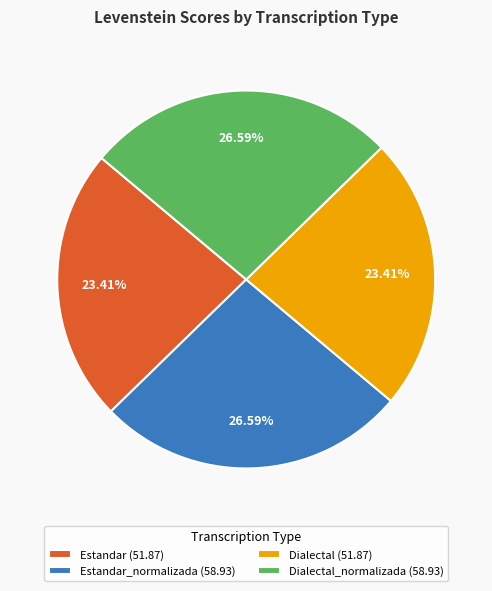

Does any single category account for the majority?

No